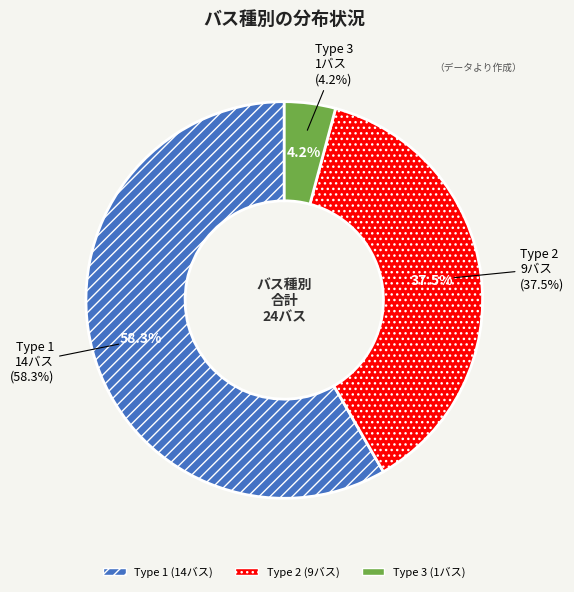

Approximately how many times larger is the value at Type 1 compared to Type 3?

14.0